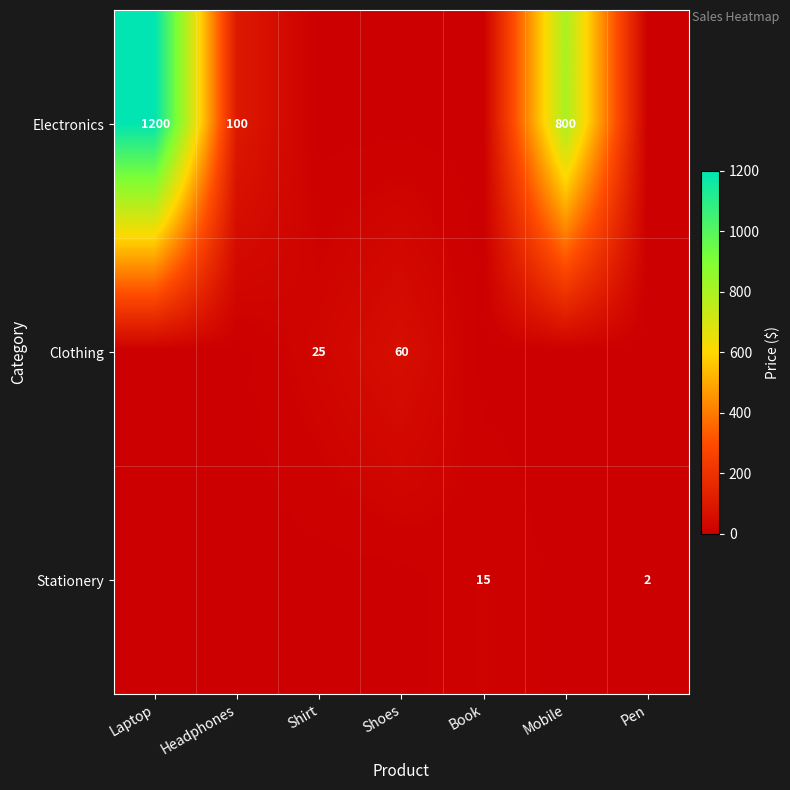

The value of Electronics at Laptop is 721. True or false?

False